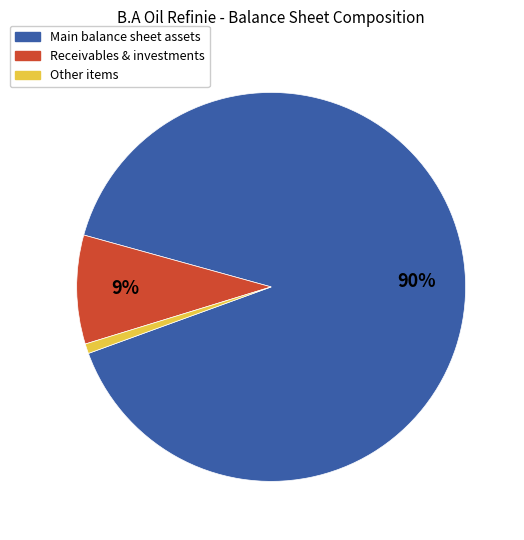

Does any single category account for the majority?

Yes